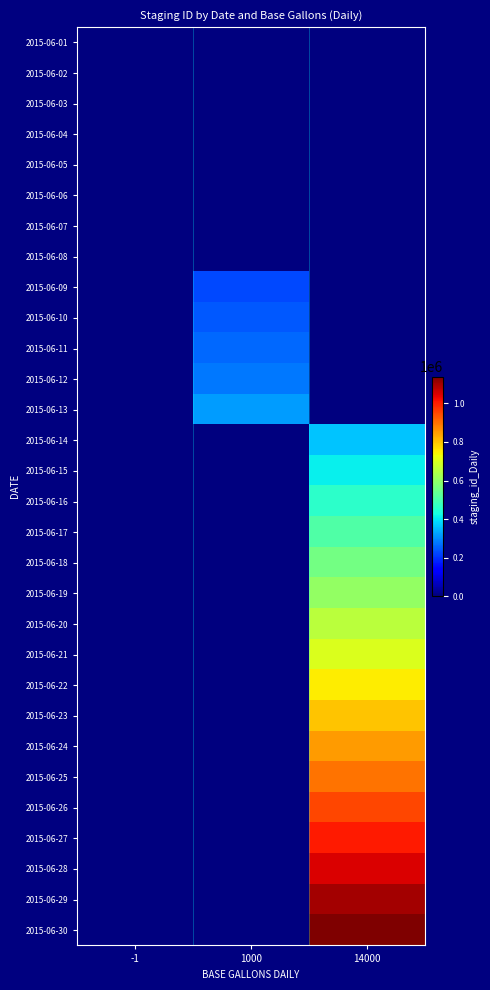

Which series has the largest range (max minus min)?

2015-06-30